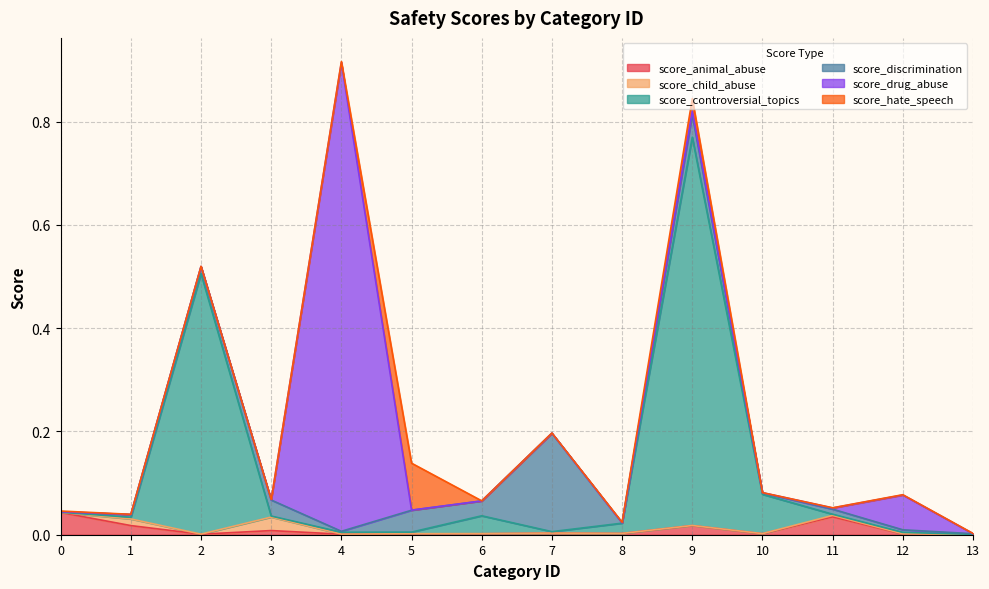

Rank the series at 9 from highest to lowest value.

score_controversial_topics, score_discrimination, score_hate_speech, score_animal_abuse, score_drug_abuse, score_child_abuse